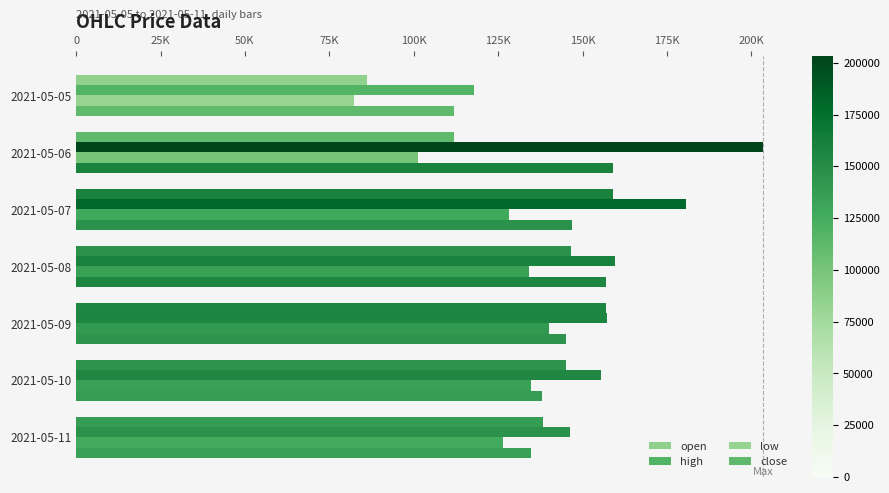

How many data points does each series have?

7